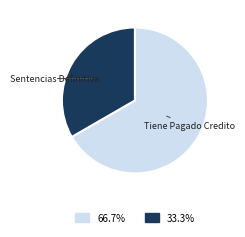

Does any single category account for the majority?

Yes